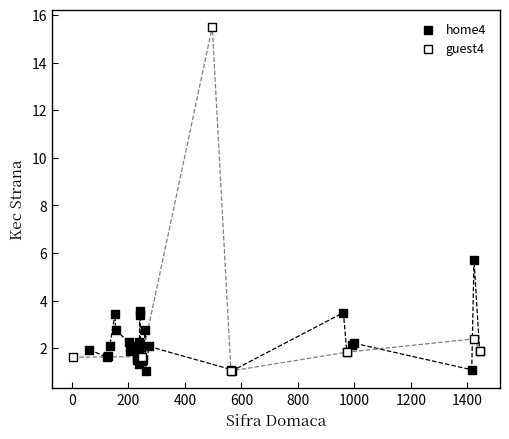

Which series reaches the maximum Y coordinate?

guest4